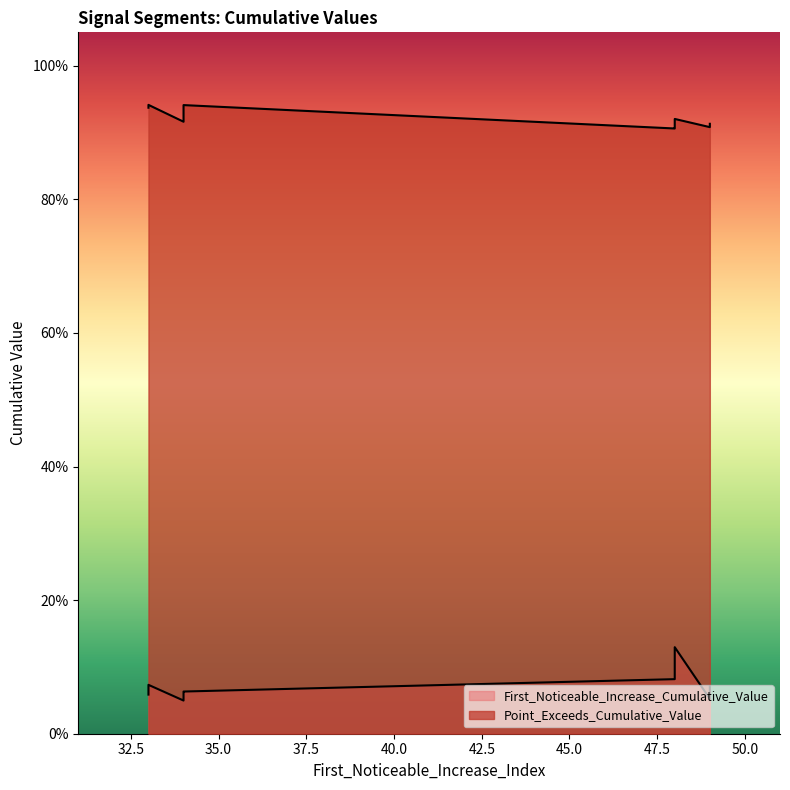

True or false: Point_Exceeds_Cumulative_Value and First_Noticeable_Increase_Cumulative_Value intersect in this chart.

False